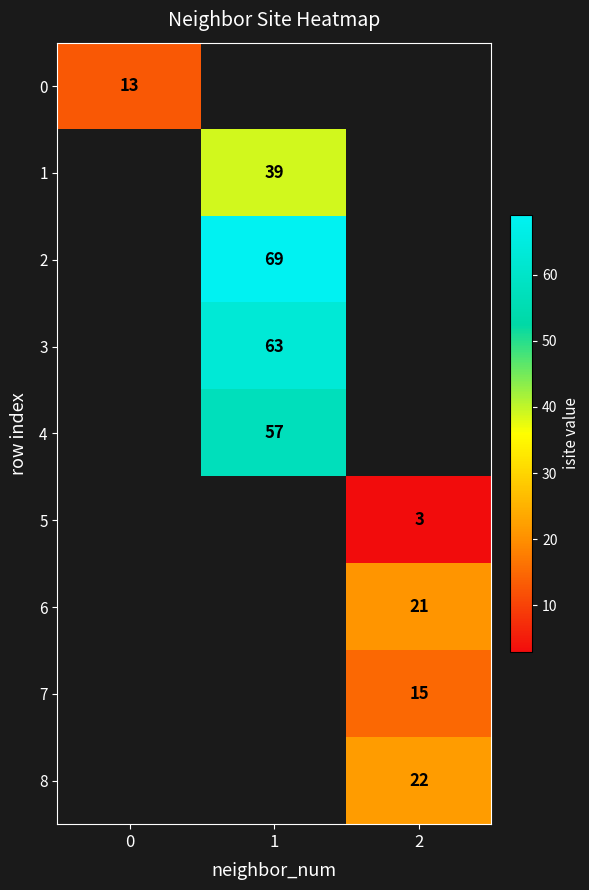

The 2 series shows 69 at 1. True or false?

True